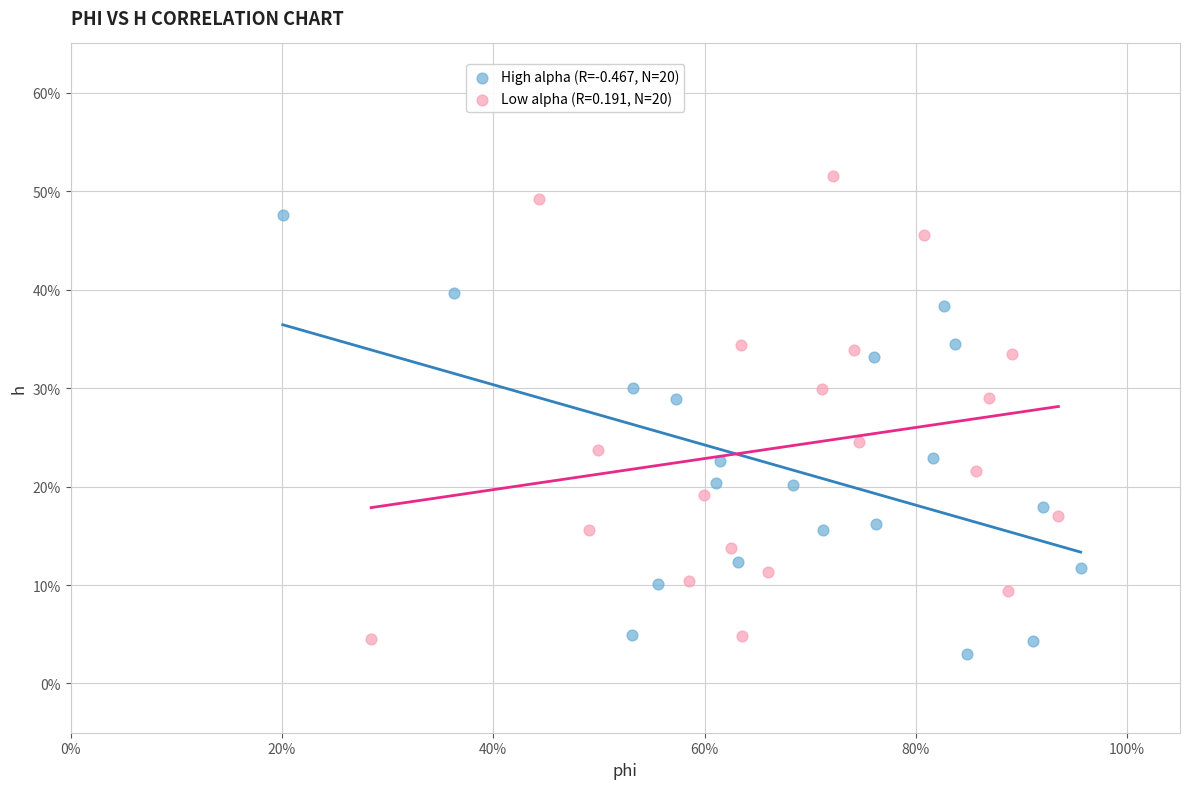

What are all the series names shown in the legend?

High alpha (R=-0.467, N=20), Low alpha (R=0.191, N=20)